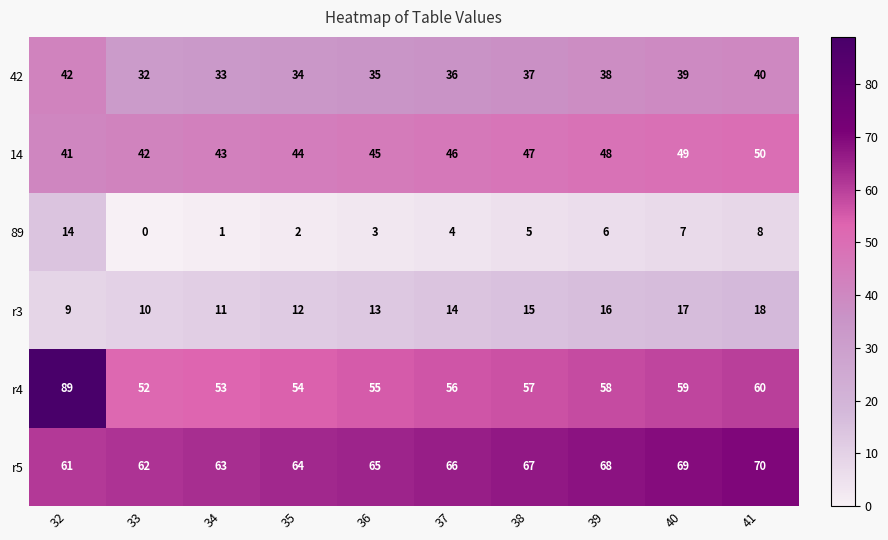

The value of 42 at 41 is 66. True or false?

False